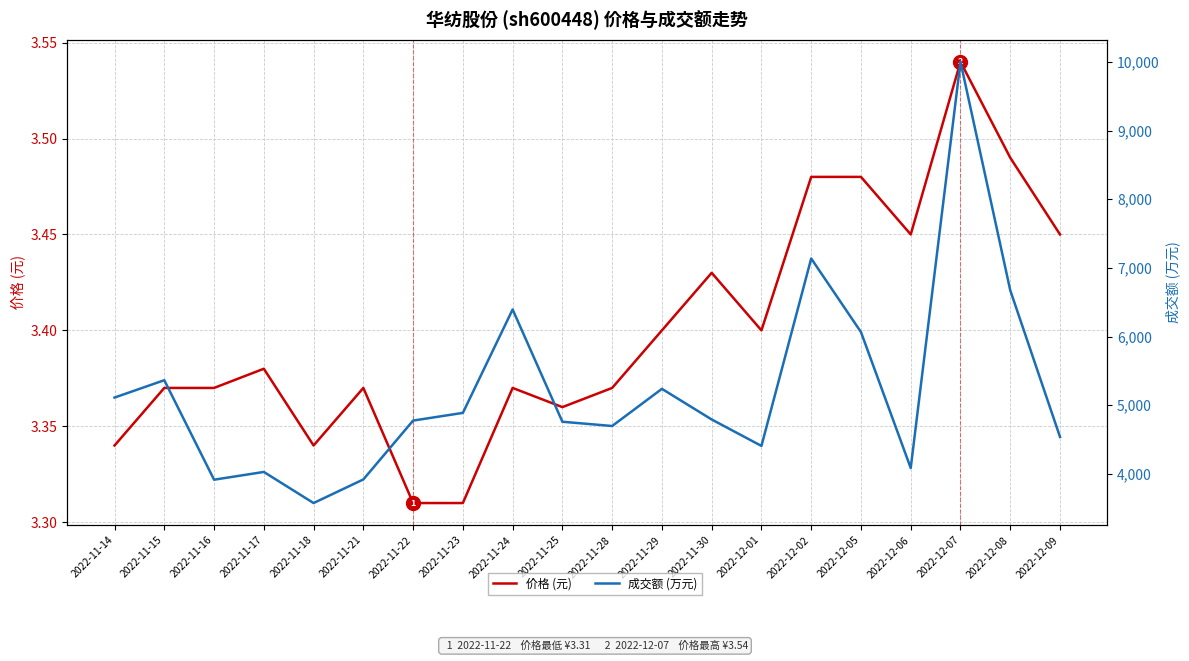

What are all the series names shown in the legend?

价格 (元), 成交额 (万元)